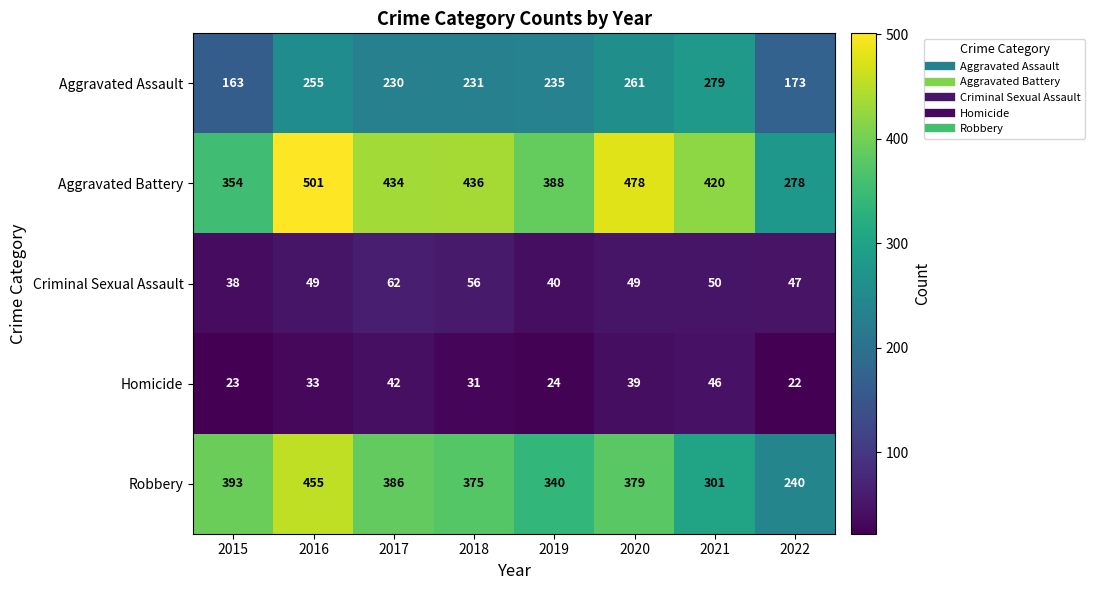

What is the difference between the Aggravated Assault values at 2015 and 2016?

92